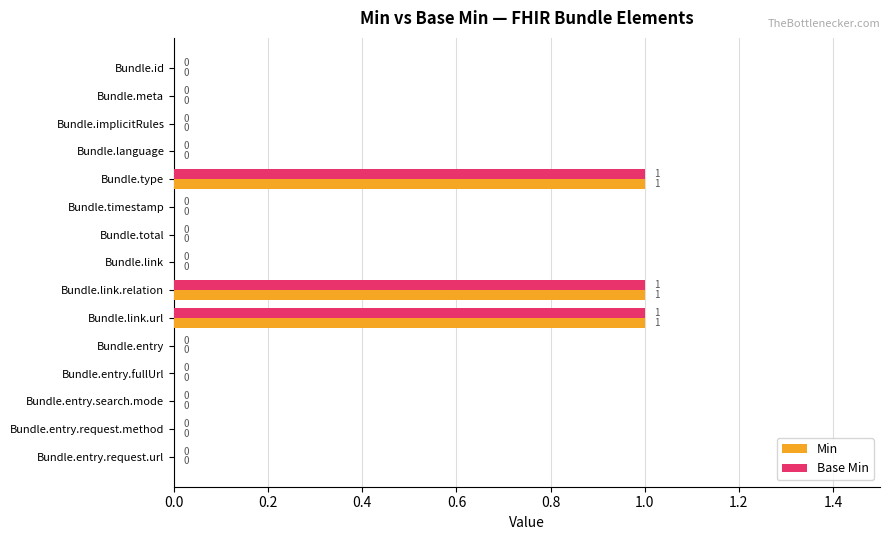

What is the greatest value displayed?

1